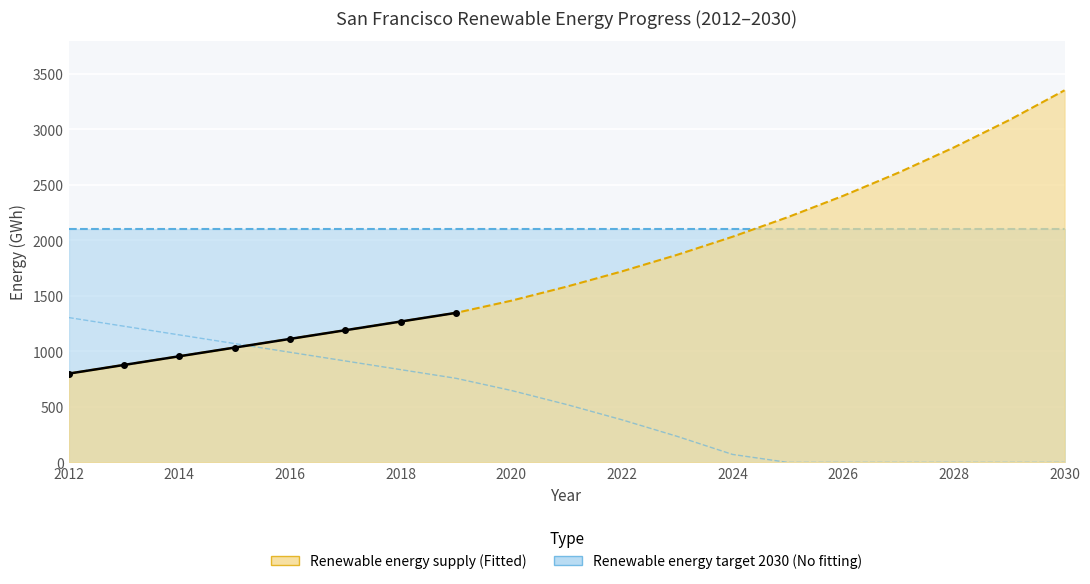

The value of Other Energy at 2024 is 71.8. True or false?

True